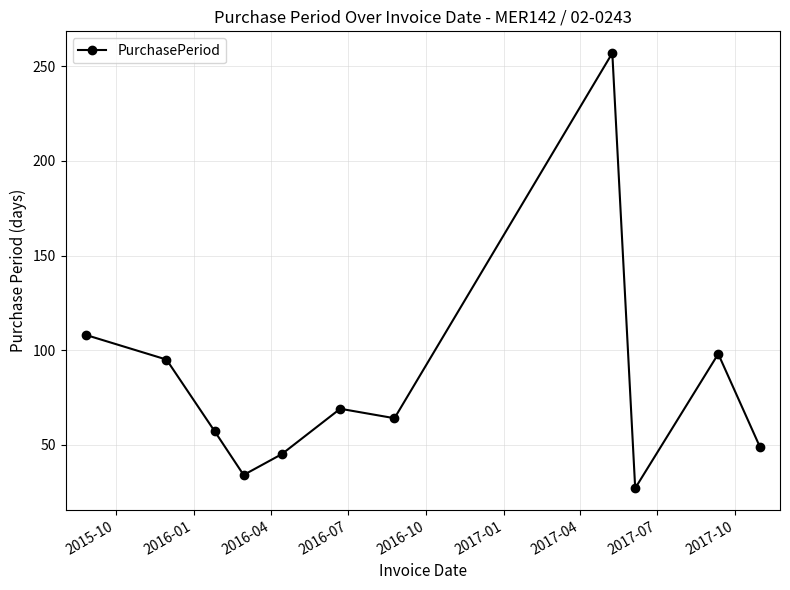

What is the greatest value displayed?

257